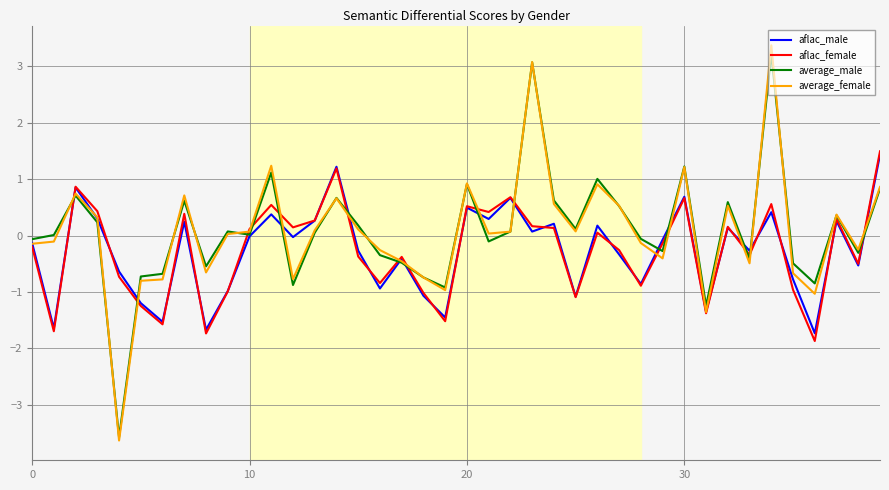

Which series has the widest spread of values?

average_female